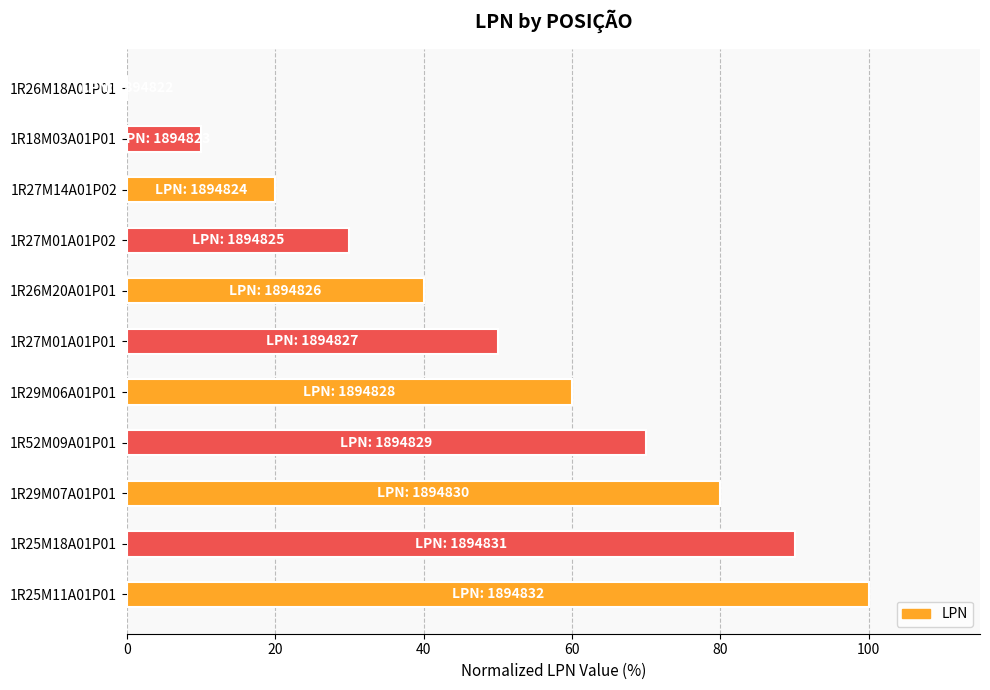

Are the bars horizontal?

Yes